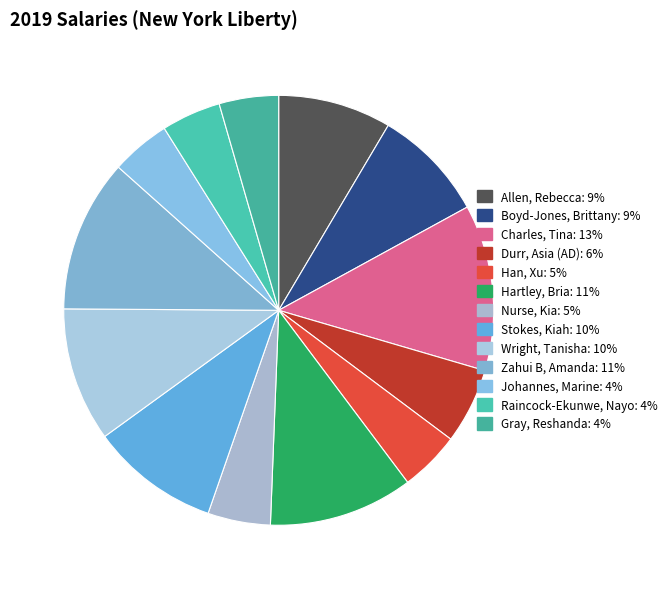

Rank the categories by value from lowest to highest.

Johannes, Marine, Raincock-Ekunwe, Nayo, Gray, Reshanda, Han, Xu, Nurse, Kia, Durr, Asia (AD), Allen, Rebecca, Boyd-Jones, Brittany, Stokes, Kiah, Wright, Tanisha, Hartley, Bria, Zahui B, Amanda, Charles, Tina